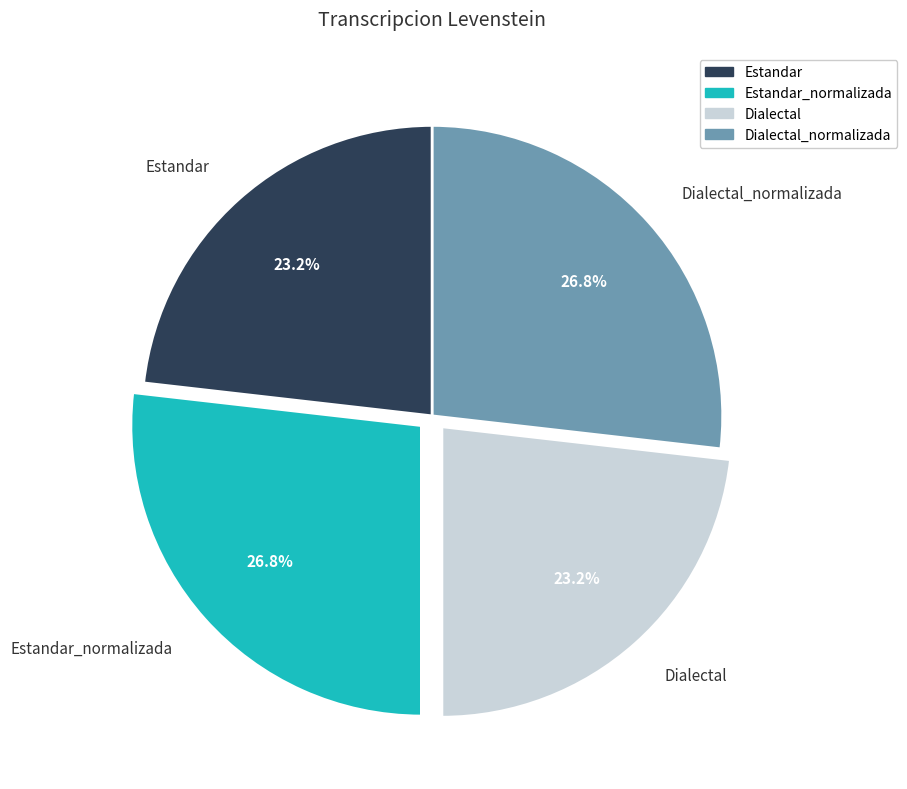

Is there any slice that represents more than half of the pie?

No